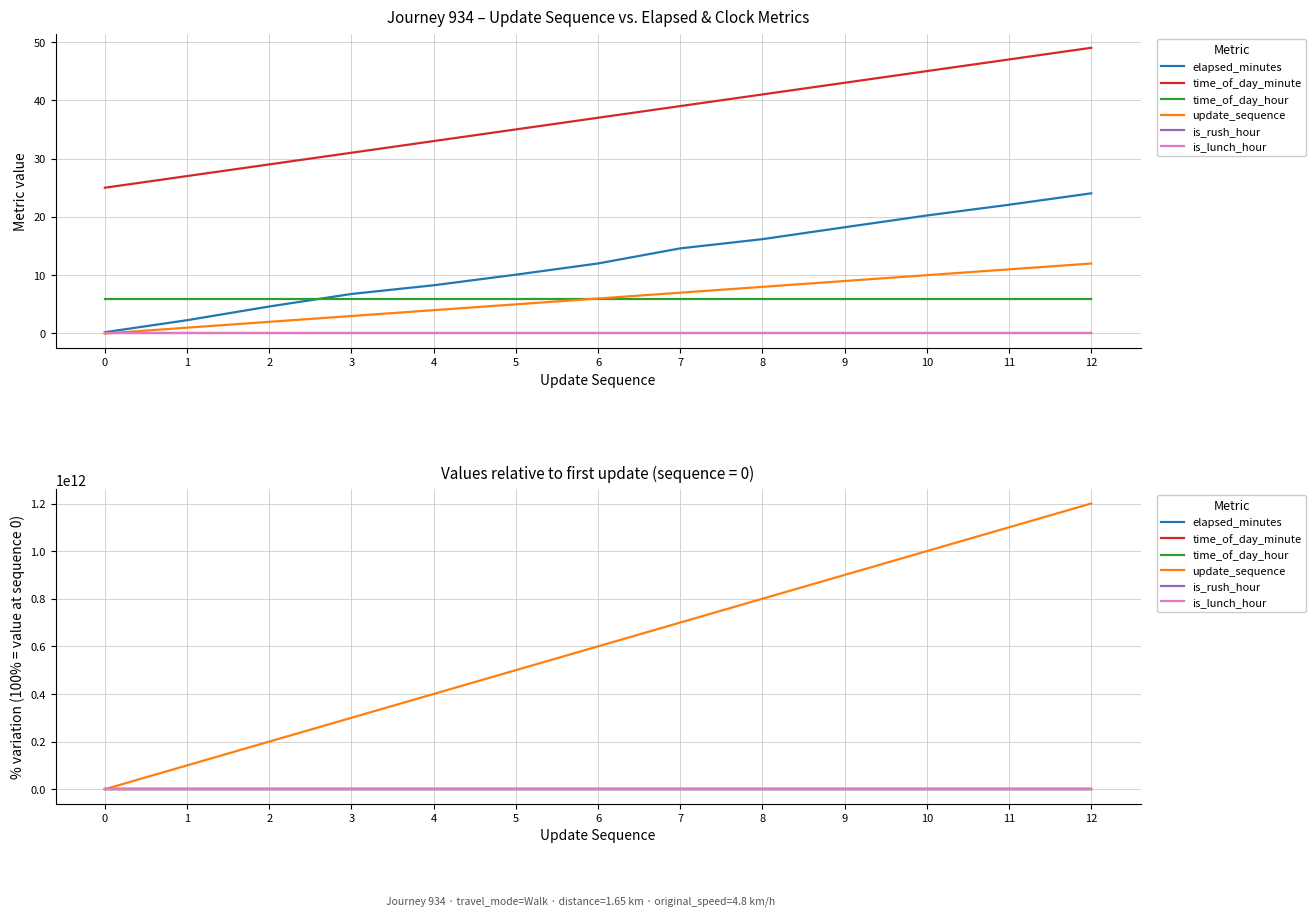

At how many categories does at least one series exceed 1178458503625?

1